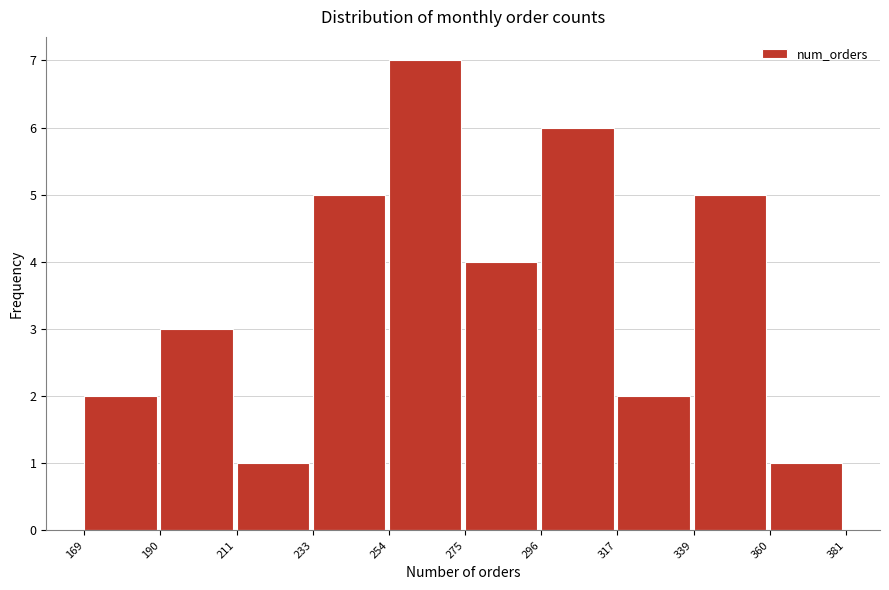

Over which range of the x-axis is the bar tallest?

254 to 275